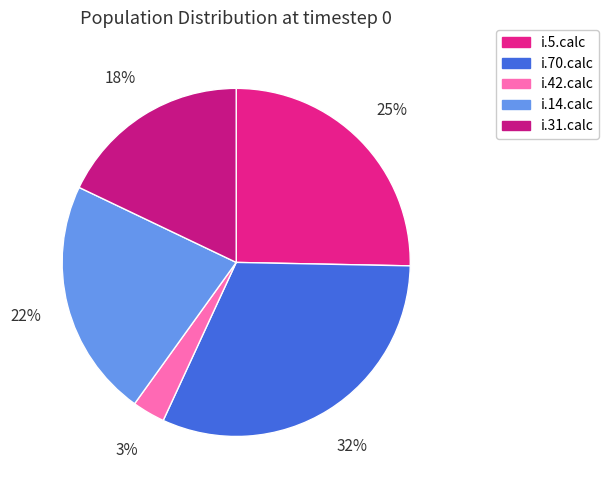

How many segments does this pie chart have?

5